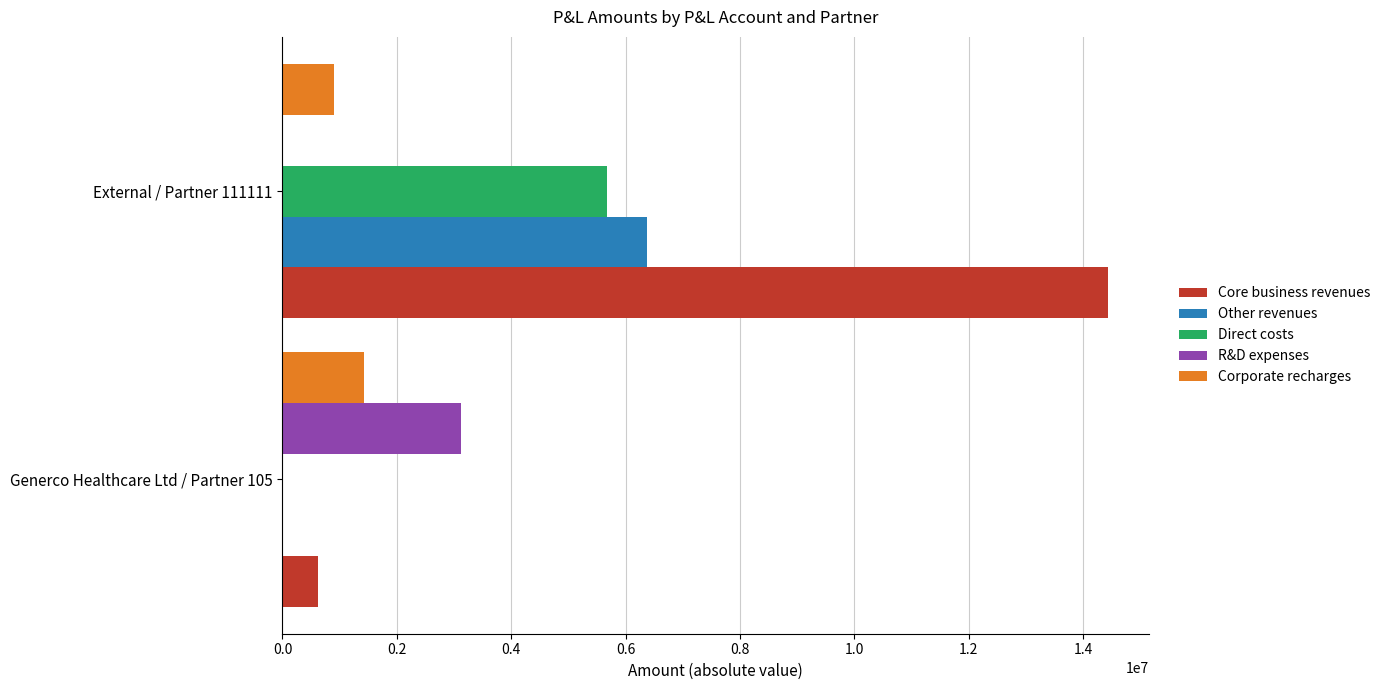

Count the number of categories in the chart.

2